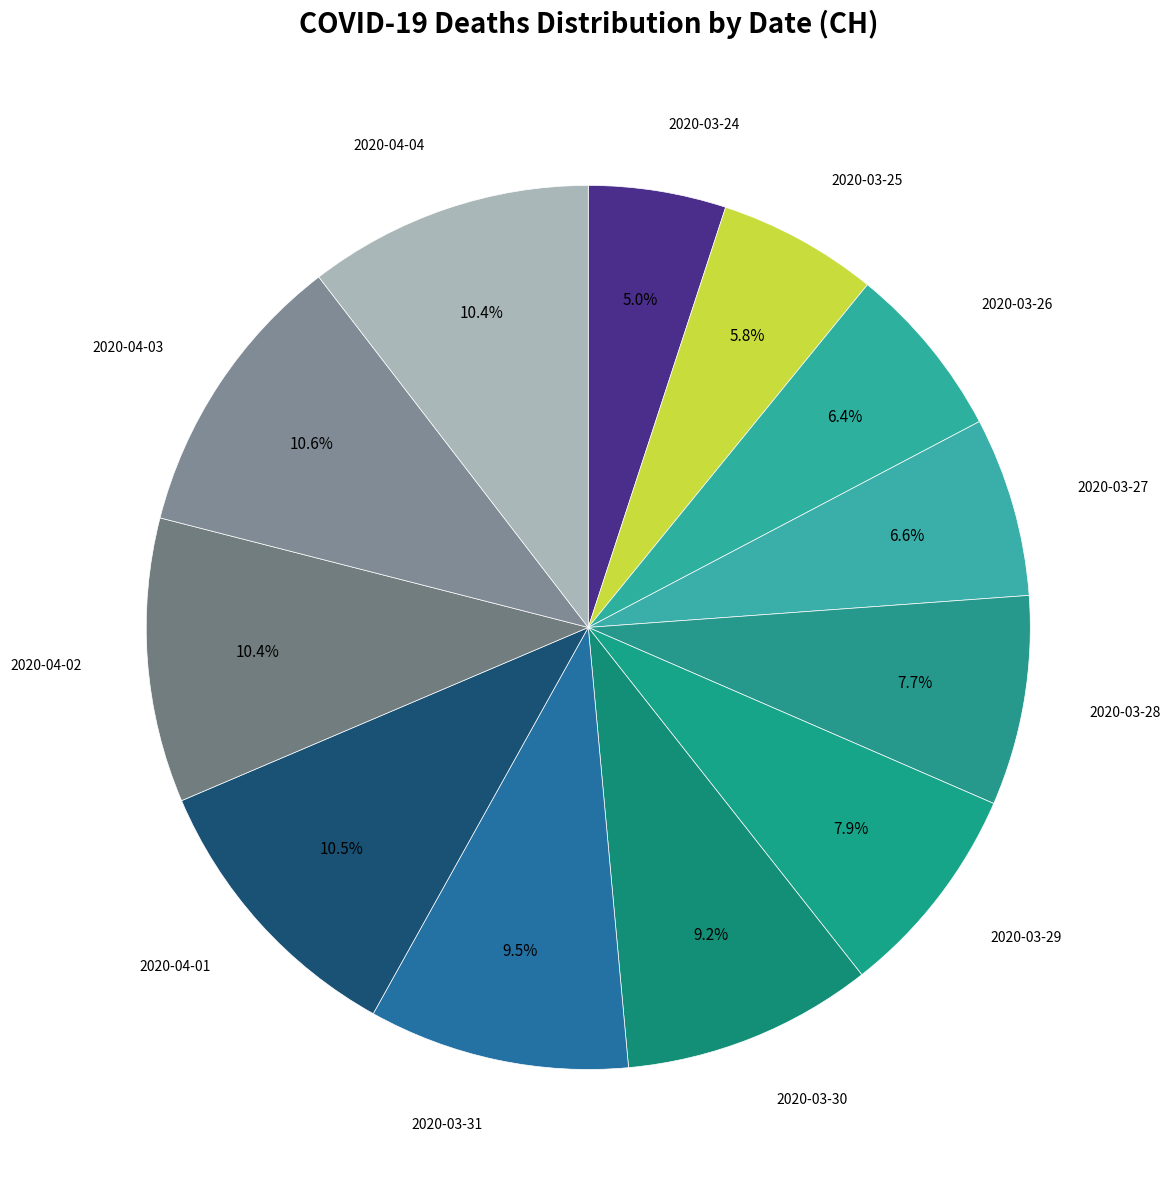

Count the number of slices in the pie.

12